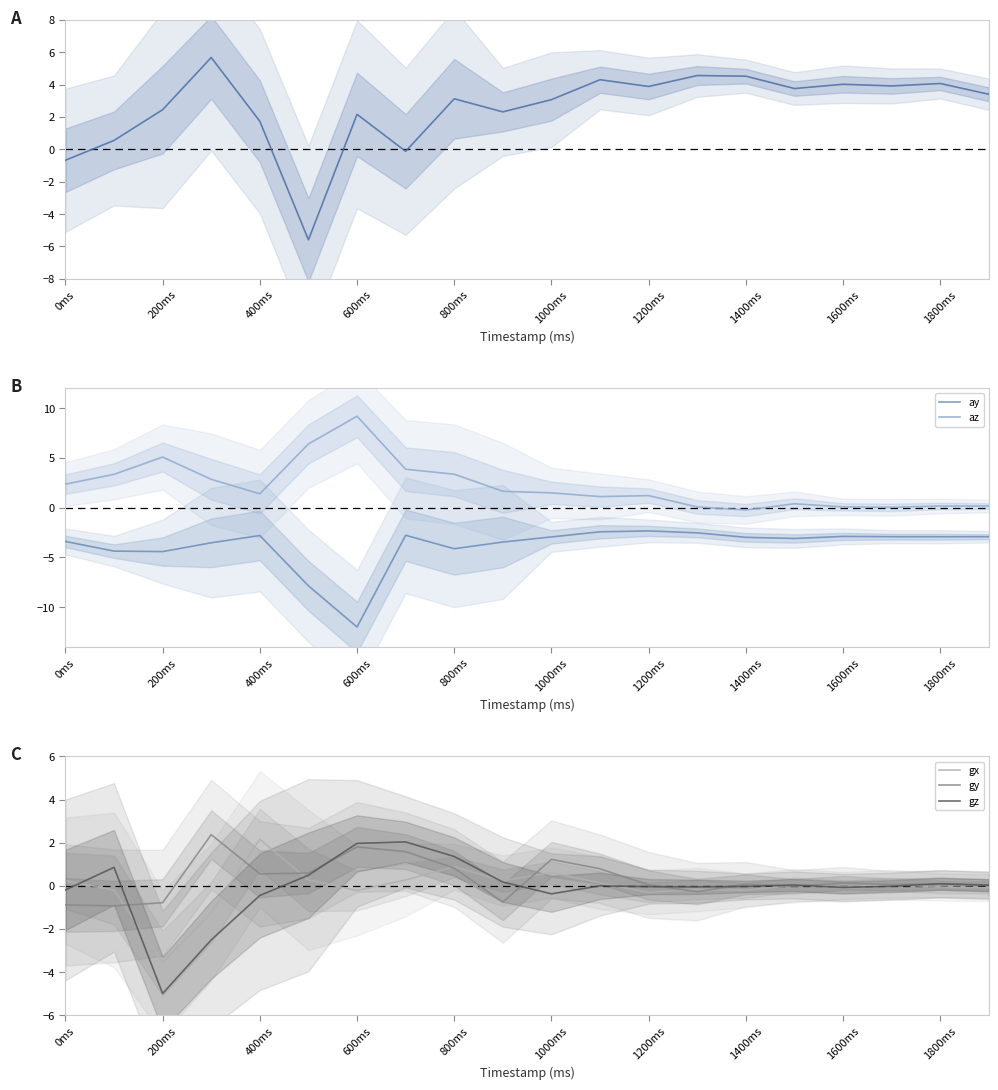

Which category has the lowest value in the ay series?

600ms